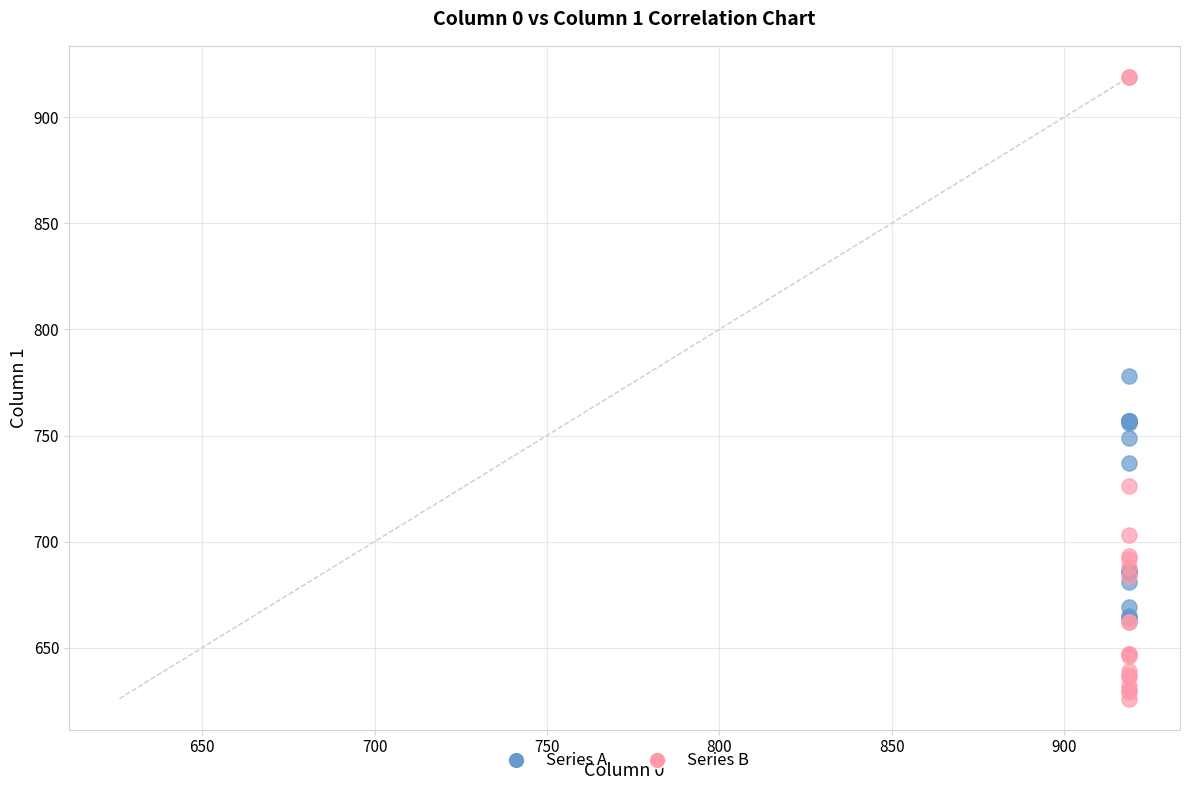

Across all series, what Y value is closest to 772?

778